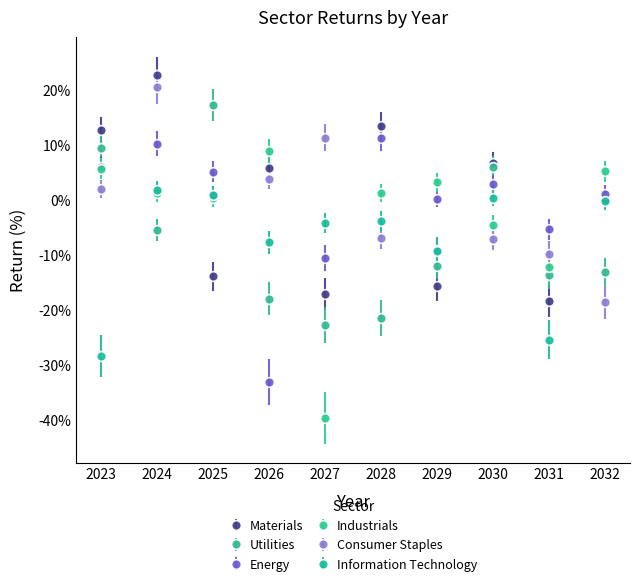

What are all the series names shown in the legend?

Materials, Utilities, Energy, Industrials, Consumer Staples, Information Technology